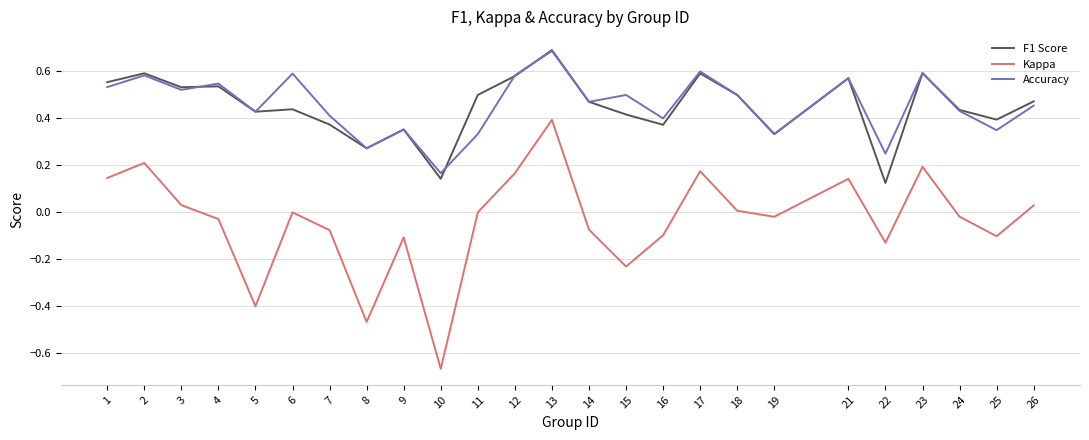

What is the sum of the Kappa values at 10 and 3?

-0.6